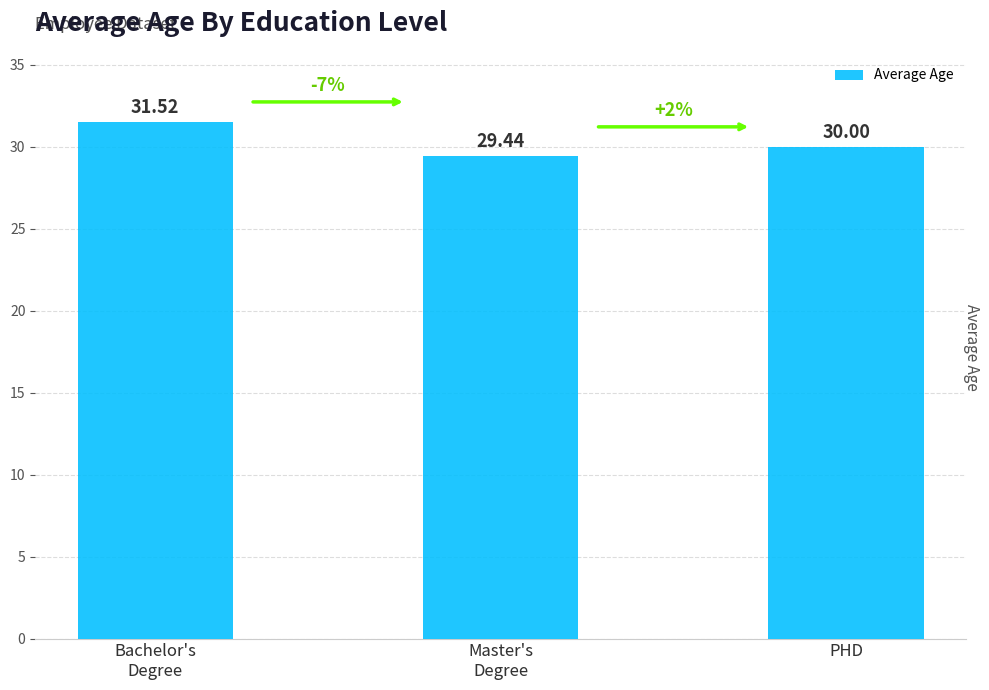

Reading right to left, list all the values displayed in this chart.

30.0	29.4	31.5